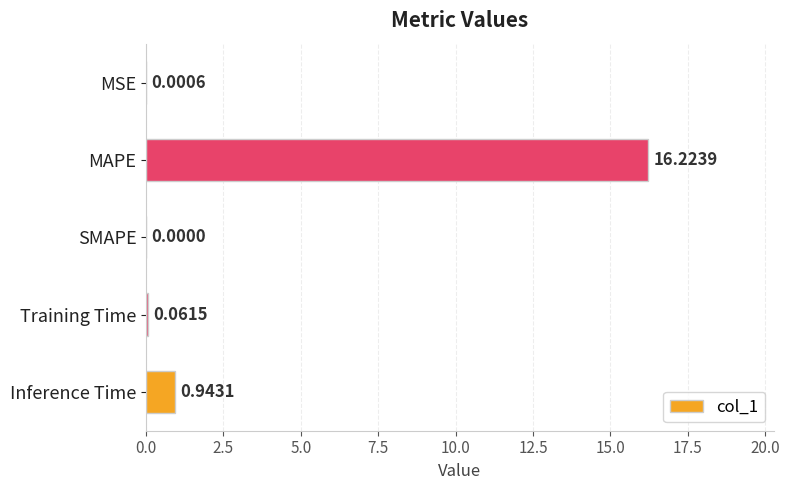

How many positive values are there?

4